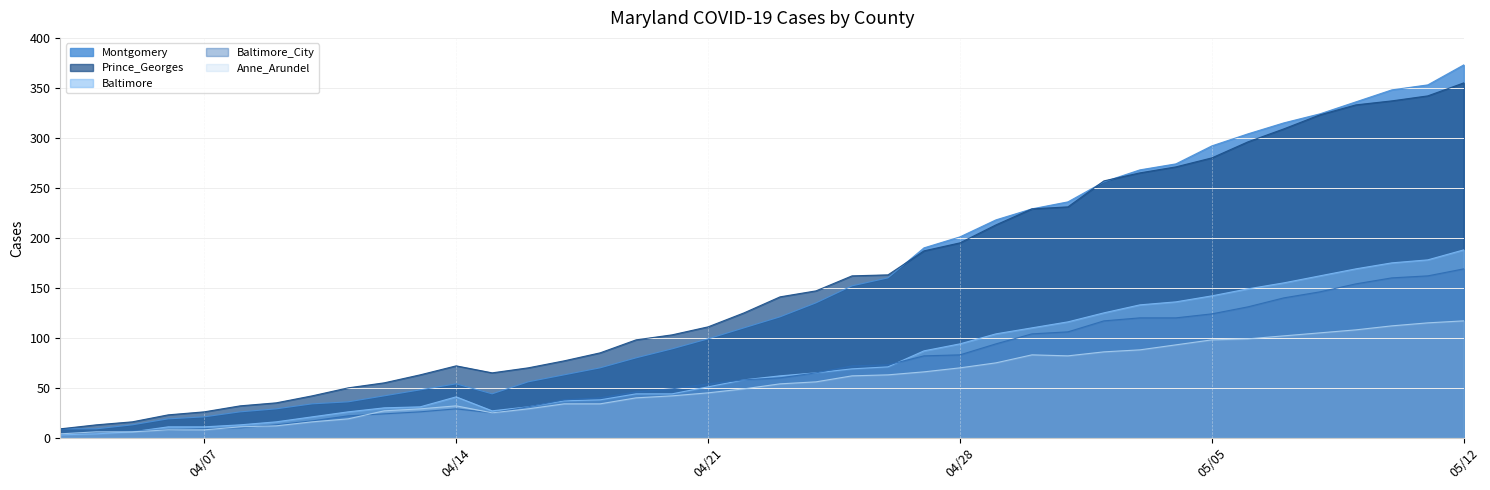

At which category does the chart reach its minimum across all series?

04/03/2020